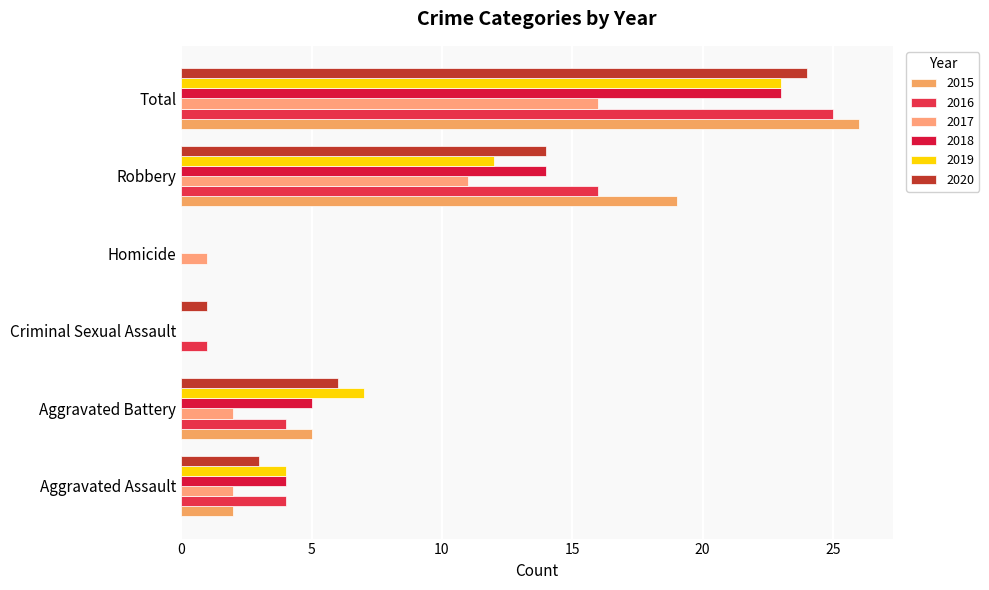

Count the number of data series in this chart.

6